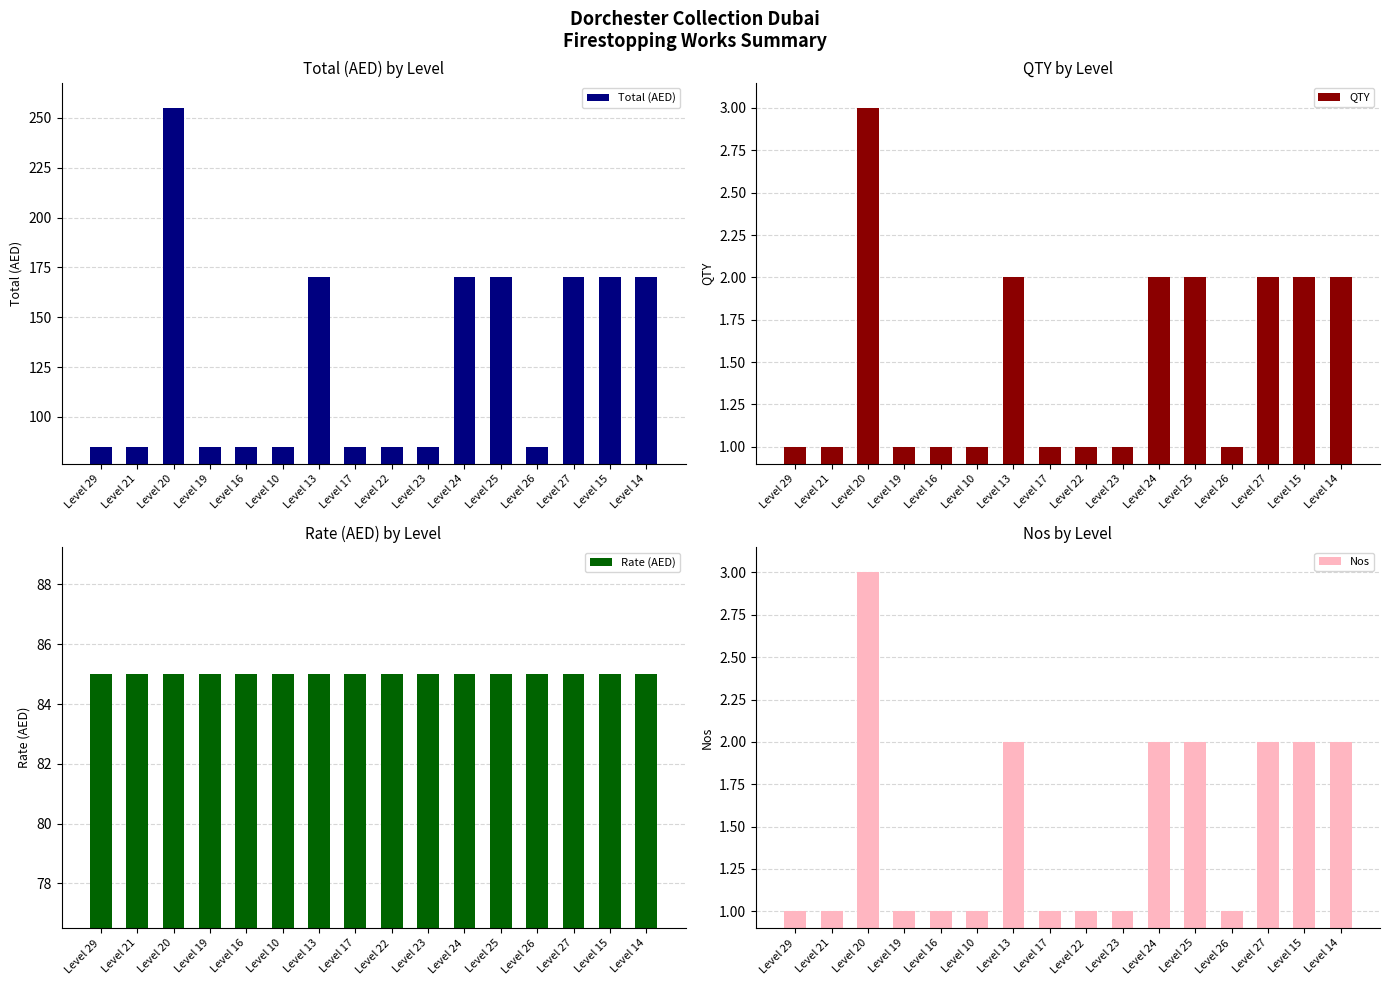

The Total (AED) series shows 170 at Level 27. True or false?

True